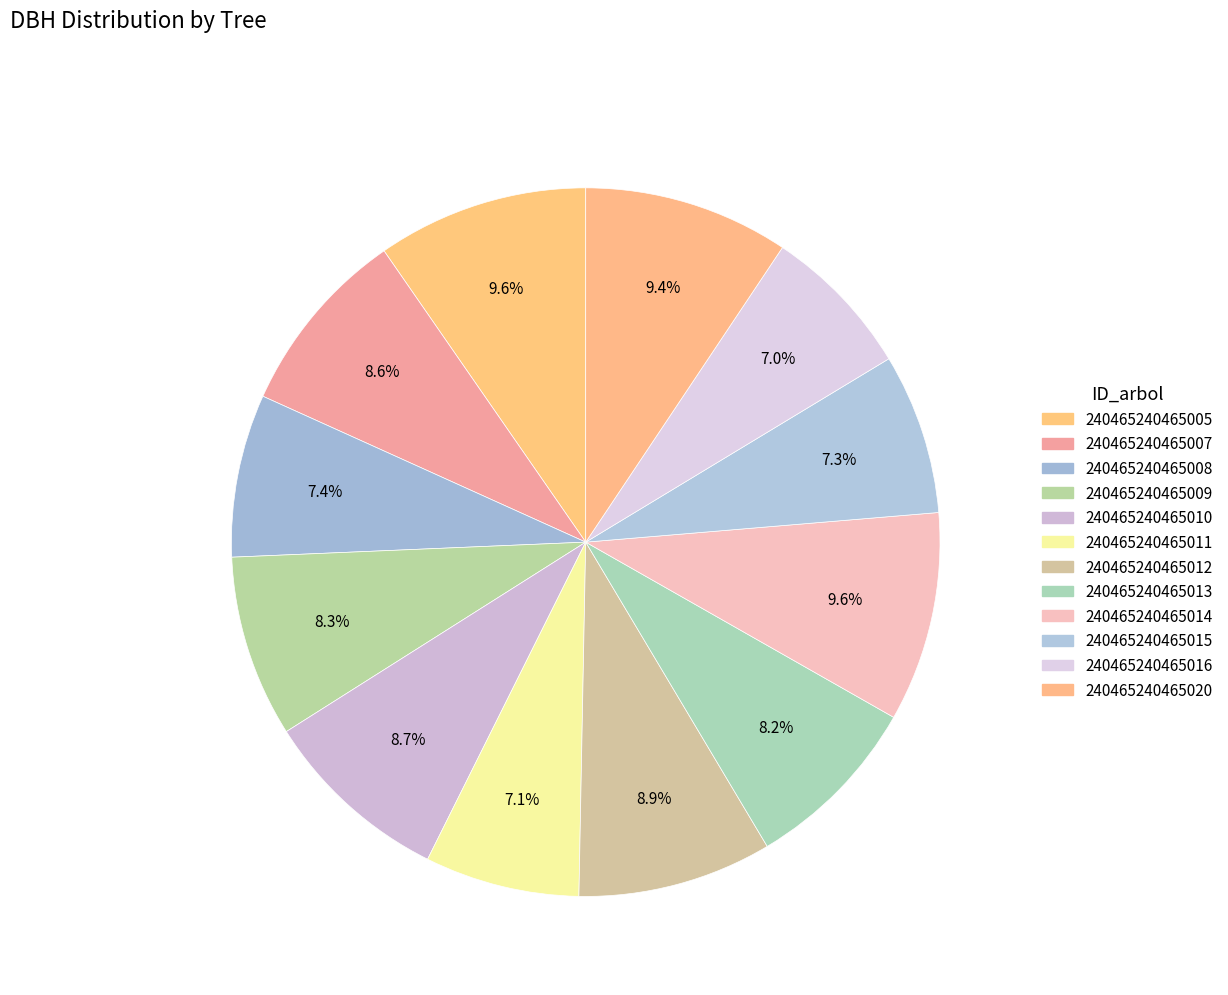

How many slices are in this pie chart?

12